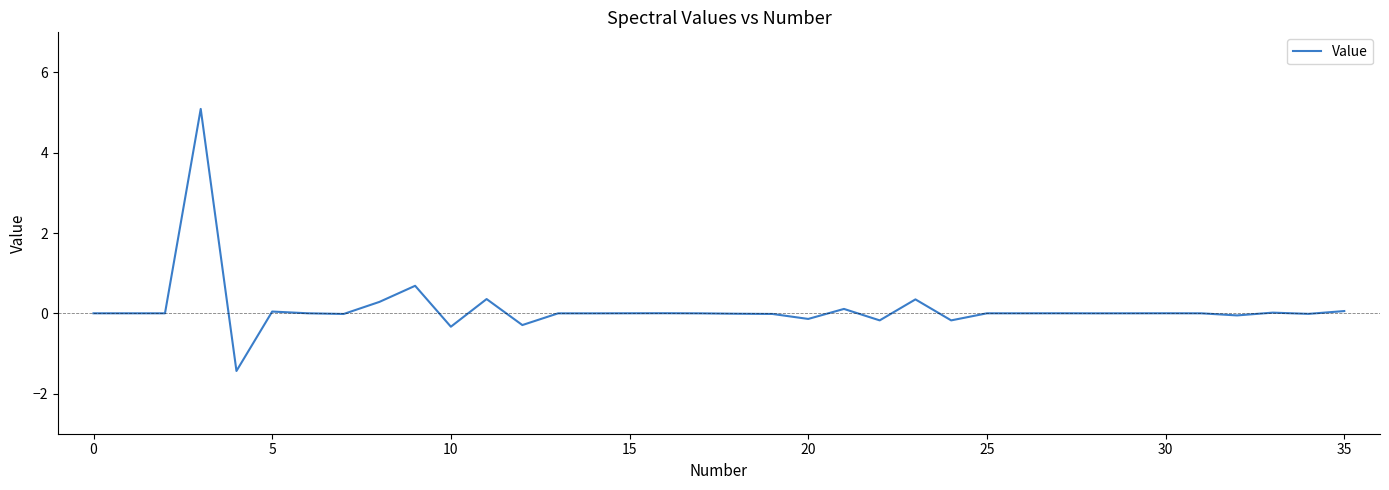

What is the difference between the maximum and minimum values?

6.5